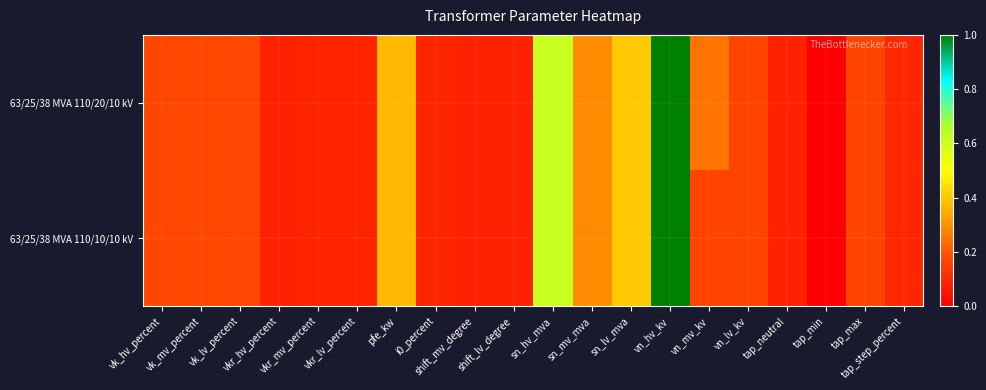

Which series changed the most between vn_lv_kv and tap_max?

63/25/38 MVA 110/20/10 kV